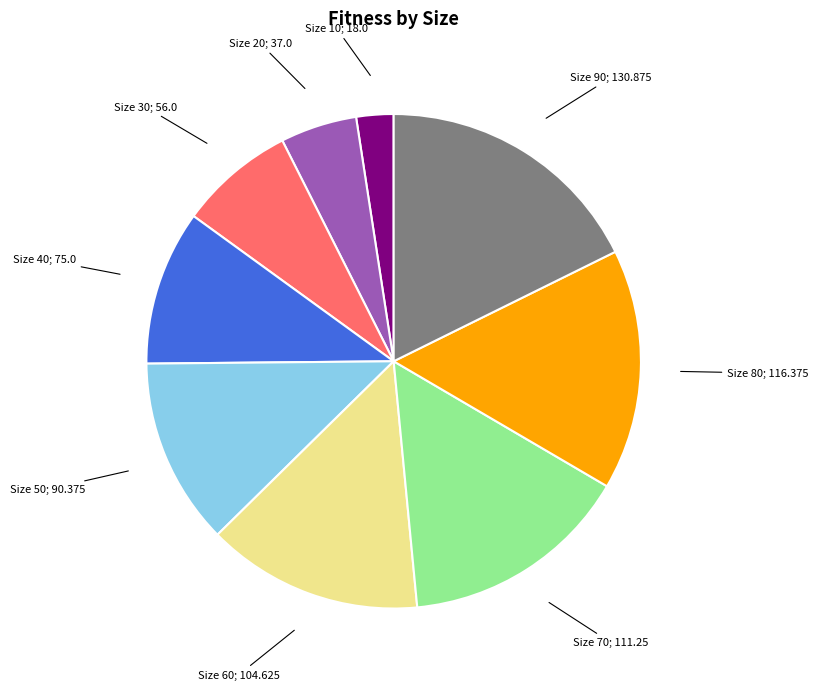

Which slice is the smallest?

Size 10; 18.0